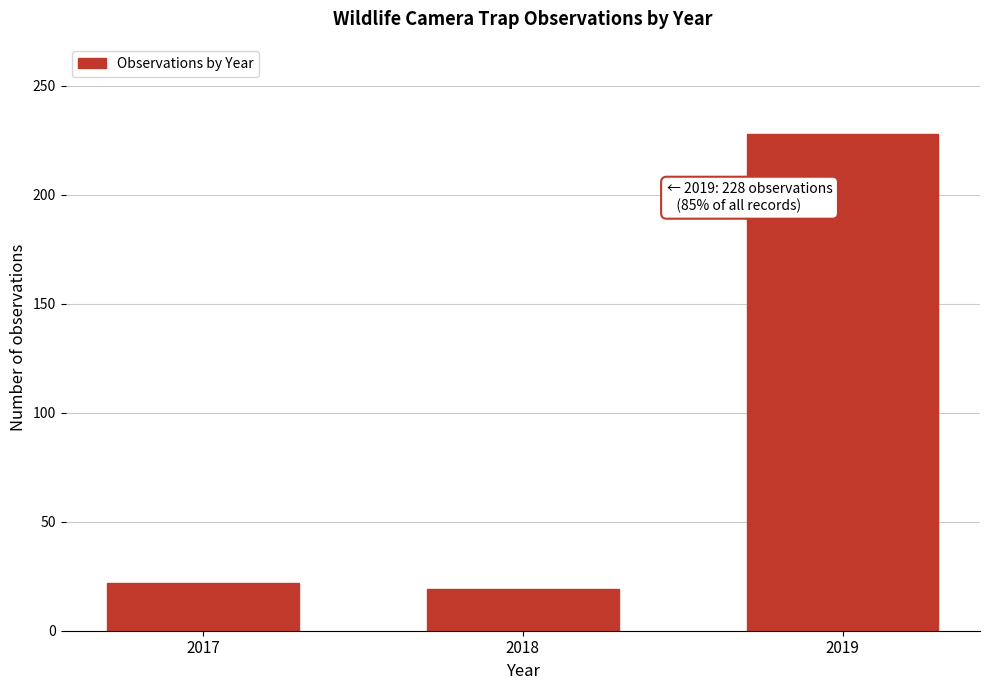

Reading left to right, extract all data points from this chart.

2017=22	2018=19	2019=228